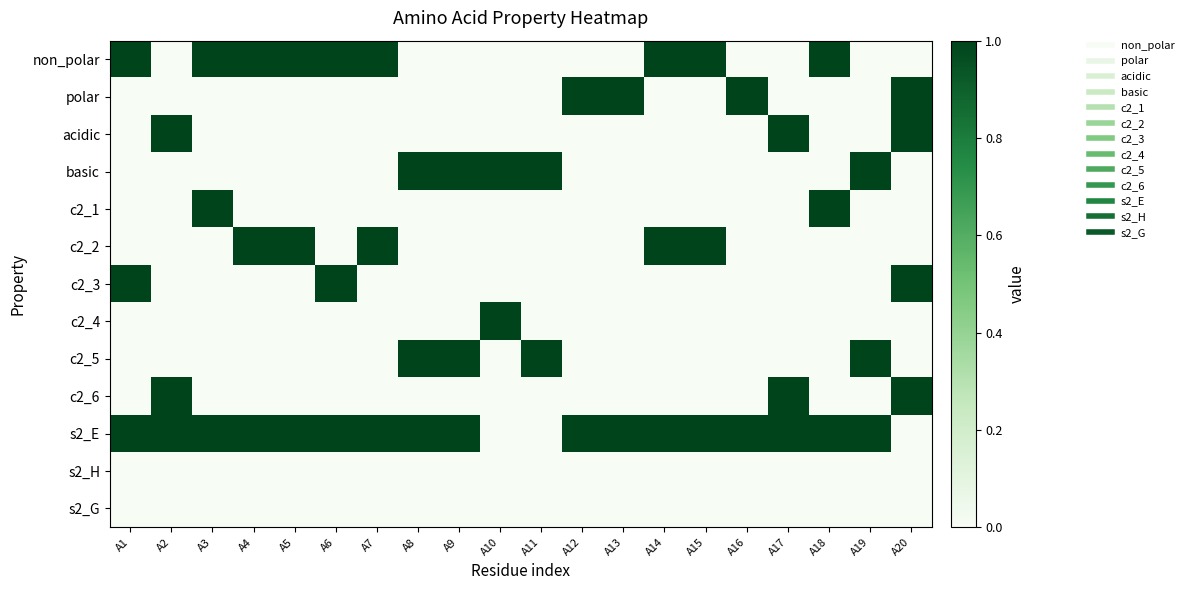

Reading right to left, extract all data points from this chart.

non_polar: A20=0	A19=0	A18=1	A17=0	A16=0	A15=1	A14=1	A13=0	A12=0	A11=0	A10=0	A9=0	A8=0	A7=1	A6=1	A5=1	A4=1	A3=1	A2=0	A1=1
polar: A20=1	A19=0	A18=0	A17=0	A16=1	A15=0	A14=0	A13=1	A12=1	A11=0	A10=0	A9=0	A8=0	A7=0	A6=0	A5=0	A4=0	A3=0	A2=0	A1=0
acidic: A20=1	A19=0	A18=0	A17=1	A16=0	A15=0	A14=0	A13=0	A12=0	A11=0	A10=0	A9=0	A8=0	A7=0	A6=0	A5=0	A4=0	A3=0	A2=1	A1=0
basic: A20=0	A19=1	A18=0	A17=0	A16=0	A15=0	A14=0	A13=0	A12=0	A11=1	A10=1	A9=1	A8=1	A7=0	A6=0	A5=0	A4=0	A3=0	A2=0	A1=0
c2_1: A20=0	A19=0	A18=1	A17=0	A16=0	A15=0	A14=0	A13=0	A12=0	A11=0	A10=0	A9=0	A8=0	A7=0	A6=0	A5=0	A4=0	A3=1	A2=0	A1=0
c2_2: A20=0	A19=0	A18=0	A17=0	A16=0	A15=1	A14=1	A13=0	A12=0	A11=0	A10=0	A9=0	A8=0	A7=1	A6=0	A5=1	A4=1	A3=0	A2=0	A1=0
c2_3: A20=1	A19=0	A18=0	A17=0	A16=0	A15=0	A14=0	A13=0	A12=0	A11=0	A10=0	A9=0	A8=0	A7=0	A6=1	A5=0	A4=0	A3=0	A2=0	A1=1
c2_4: A20=0	A19=0	A18=0	A17=0	A16=0	A15=0	A14=0	A13=0	A12=0	A11=0	A10=1	A9=0	A8=0	A7=0	A6=0	A5=0	A4=0	A3=0	A2=0	A1=0
c2_5: A20=0	A19=1	A18=0	A17=0	A16=0	A15=0	A14=0	A13=0	A12=0	A11=1	A10=0	A9=1	A8=1	A7=0	A6=0	A5=0	A4=0	A3=0	A2=0	A1=0
c2_6: A20=1	A19=0	A18=0	A17=1	A16=0	A15=0	A14=0	A13=0	A12=0	A11=0	A10=0	A9=0	A8=0	A7=0	A6=0	A5=0	A4=0	A3=0	A2=1	A1=0
s2_E: A20=0	A19=1	A18=1	A17=1	A16=1	A15=1	A14=1	A13=1	A12=1	A11=0	A10=0	A9=1	A8=1	A7=1	A6=1	A5=1	A4=1	A3=1	A2=1	A1=1
s2_H: A20=0	A19=0	A18=0	A17=0	A16=0	A15=0	A14=0	A13=0	A12=0	A11=0	A10=0	A9=0	A8=0	A7=0	A6=0	A5=0	A4=0	A3=0	A2=0	A1=0
s2_G: A20=0	A19=0	A18=0	A17=0	A16=0	A15=0	A14=0	A13=0	A12=0	A11=0	A10=0	A9=0	A8=0	A7=0	A6=0	A5=0	A4=0	A3=0	A2=0	A1=0